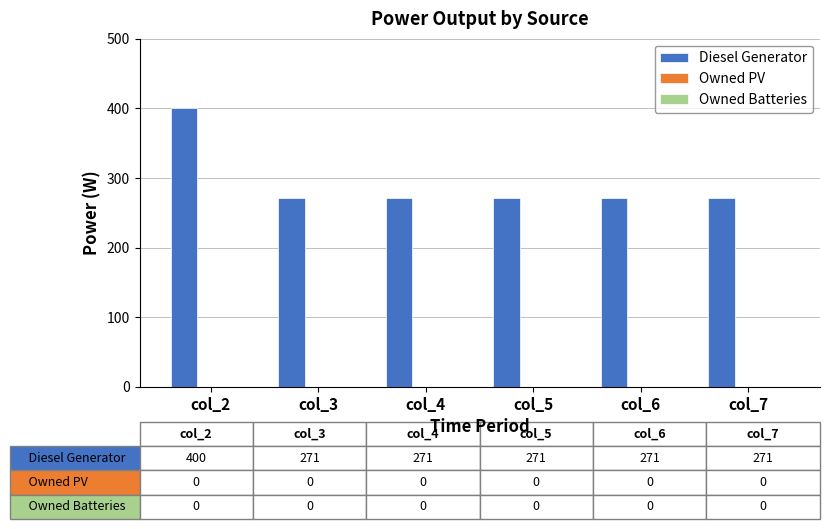

What is the difference between the maximum and minimum values?

129